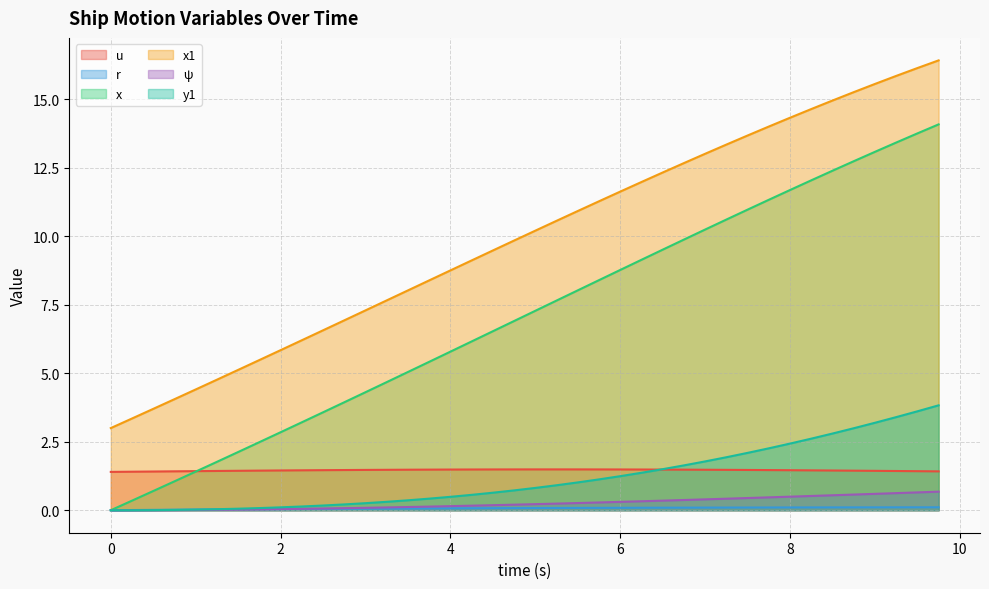

What is the value of the ψ point at the 18th from the left?

0.2